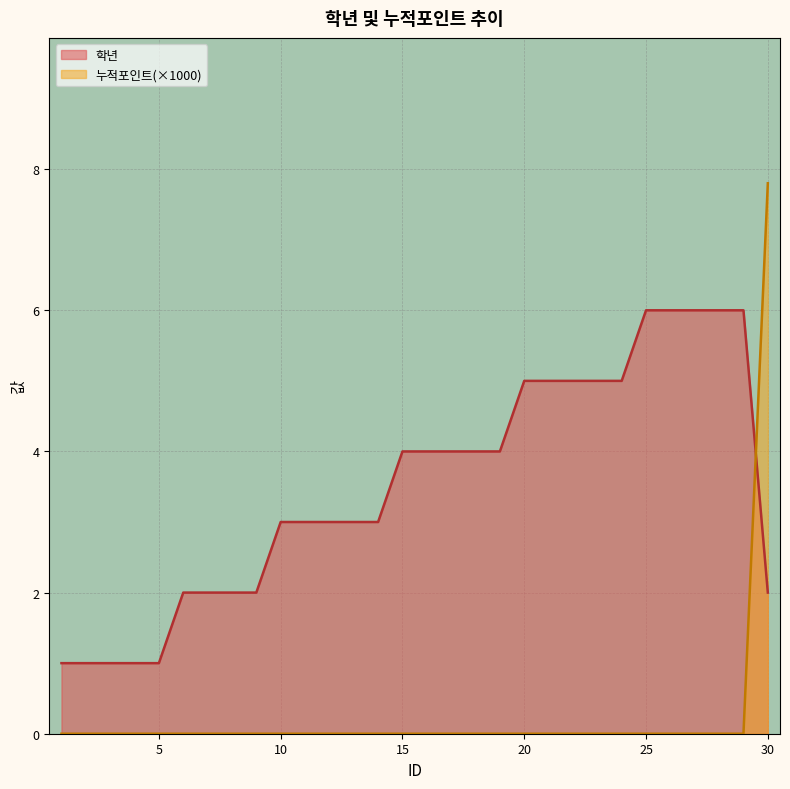

Count the 누적포인트 values in the range 0 to 1.

29